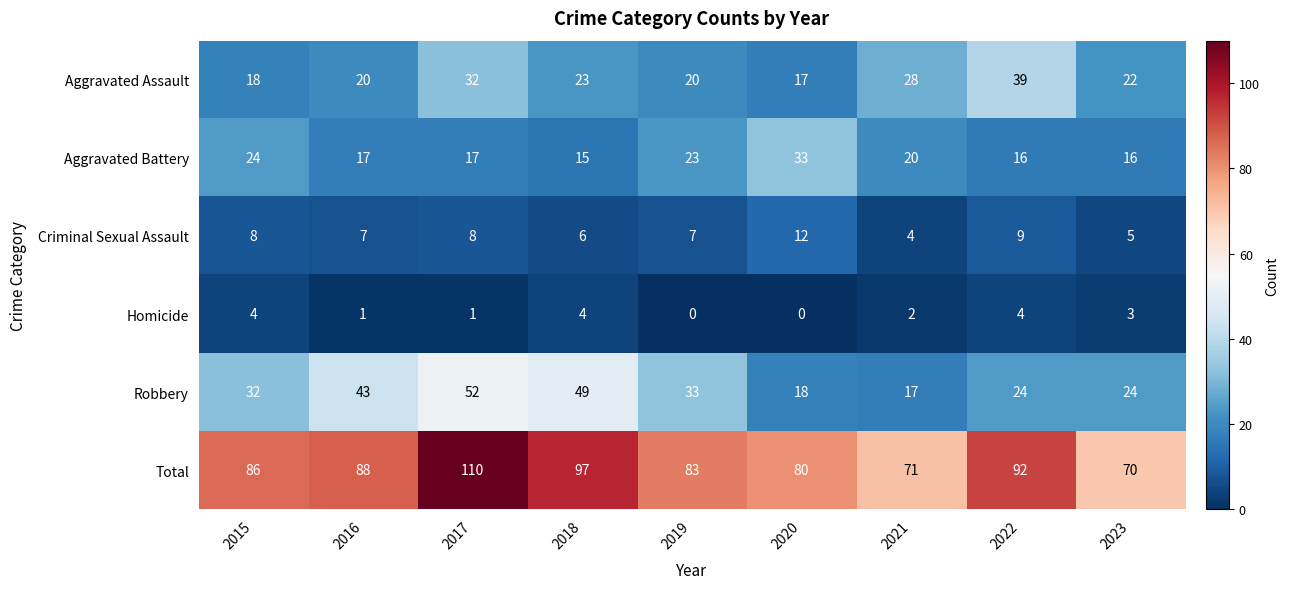

Which label corresponds to the largest value in the chart?

2017